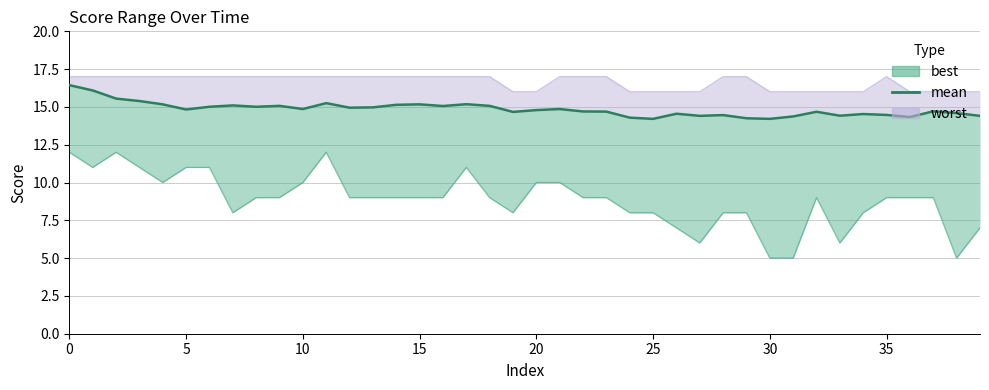

How many interior local peaks (higher than both neighbors) does the data have?

11